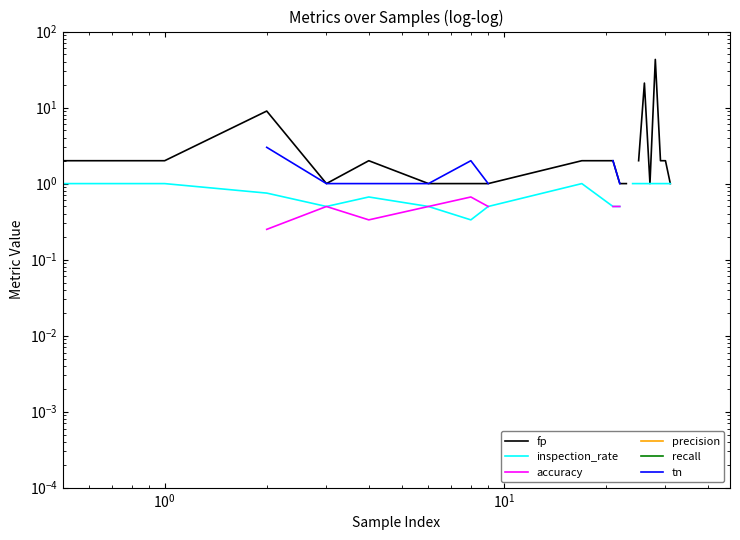

List the series in order of their overall mean, highest first.

fp, inspection_rate, accuracy, precision, recall, tn